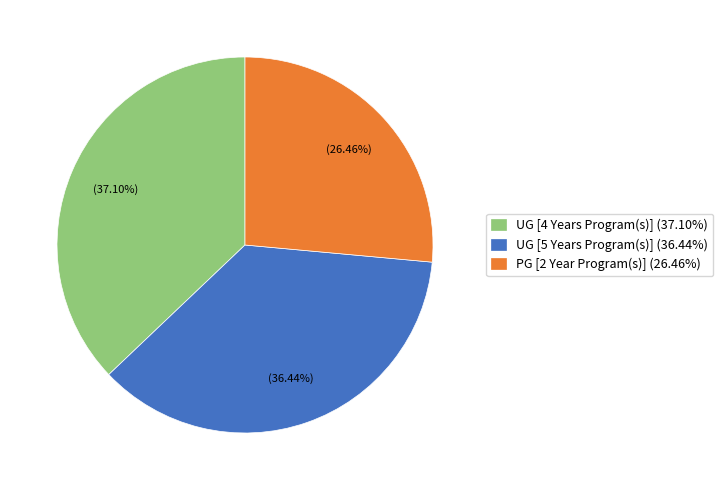

Rank the categories by value from highest to lowest.

UG [4 Years Program(s)], UG [5 Years Program(s)], PG [2 Year Program(s)]